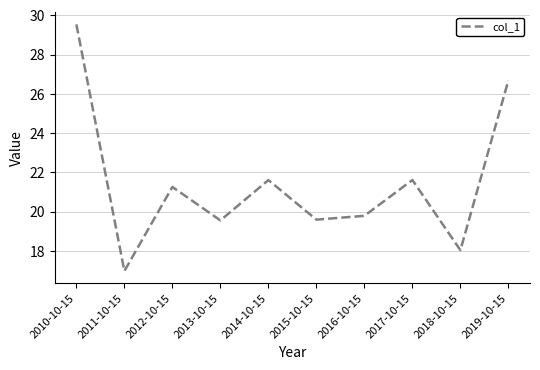

Which has a higher value, 2018-10-15 or 2013-10-15?

2013-10-15